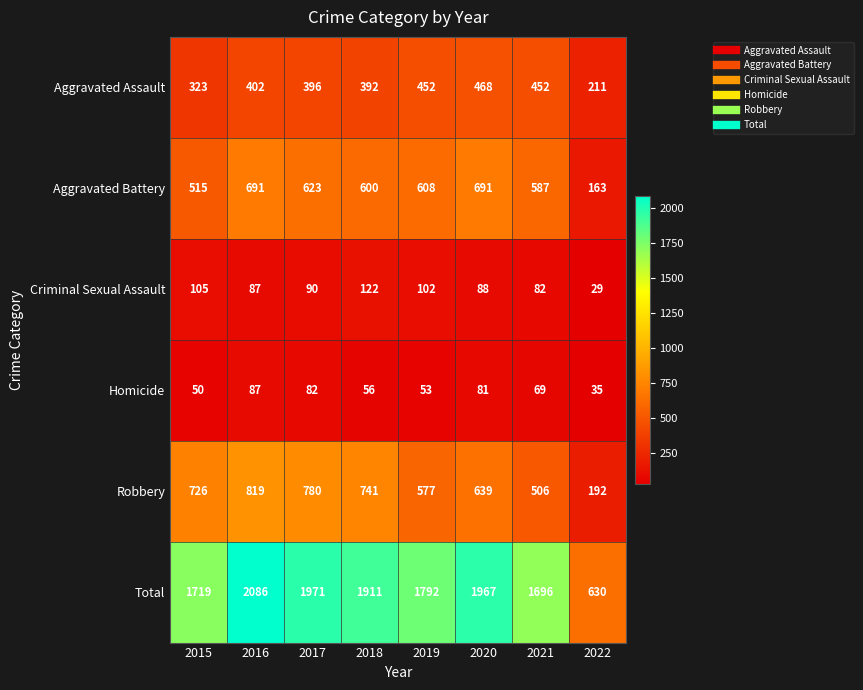

How many categories are shown in the chart?

8